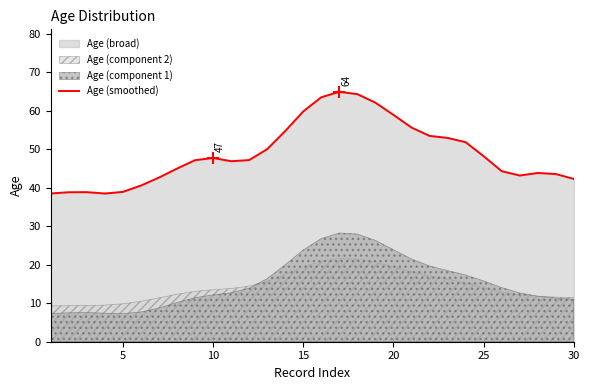

How many points are lower than both their immediate neighbors (excluding endpoints)?

3